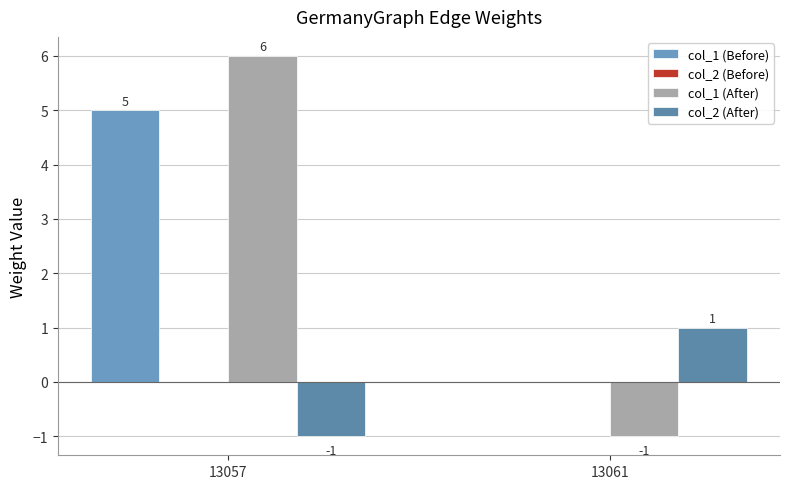

Are the bars horizontal?

No